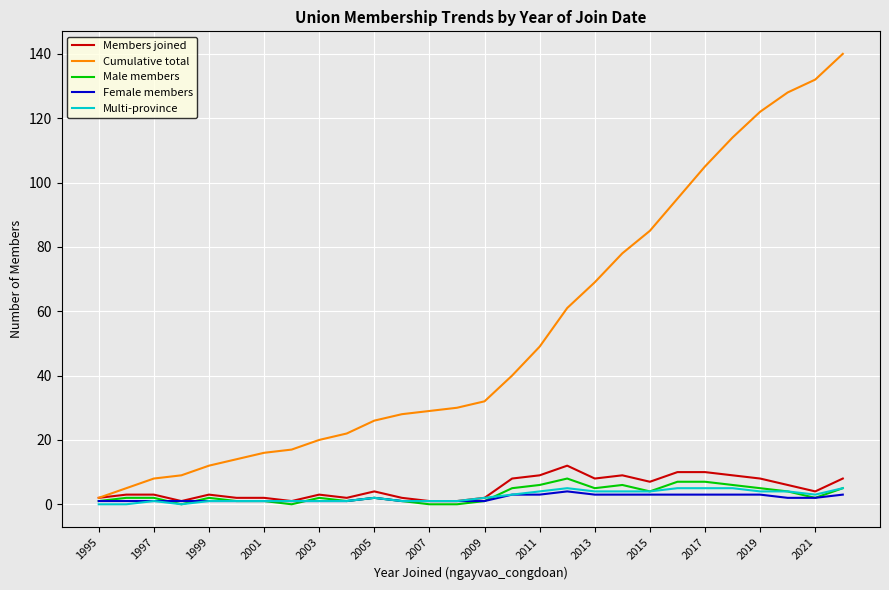

What is the highest value of the Members joined series?

12